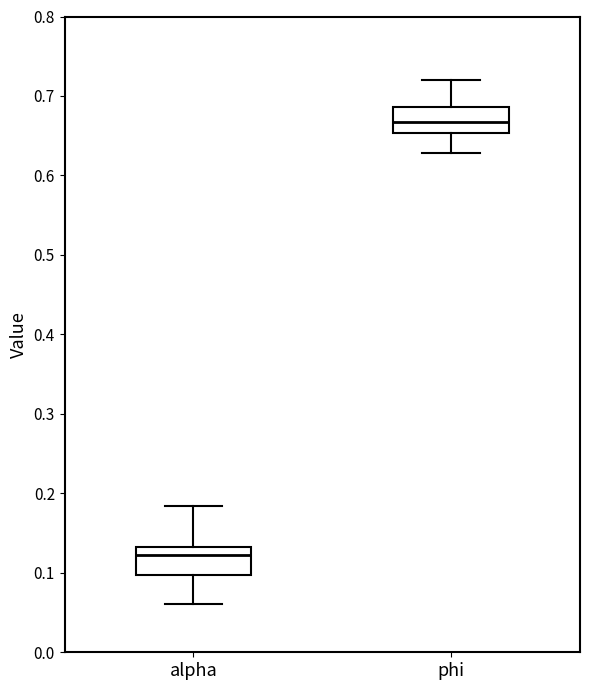

Reading left to right, read every box against the y-axis: the position of its median line, the range the box covers, and the ends of its whiskers. The values are not printed on the chart, so give them approximately, as read against the axis.

alpha: median 0.12, box 0.10 to 0.13, whiskers 0.06 to 0.18
phi: median 0.67, box 0.65 to 0.69, whiskers 0.63 to 0.72